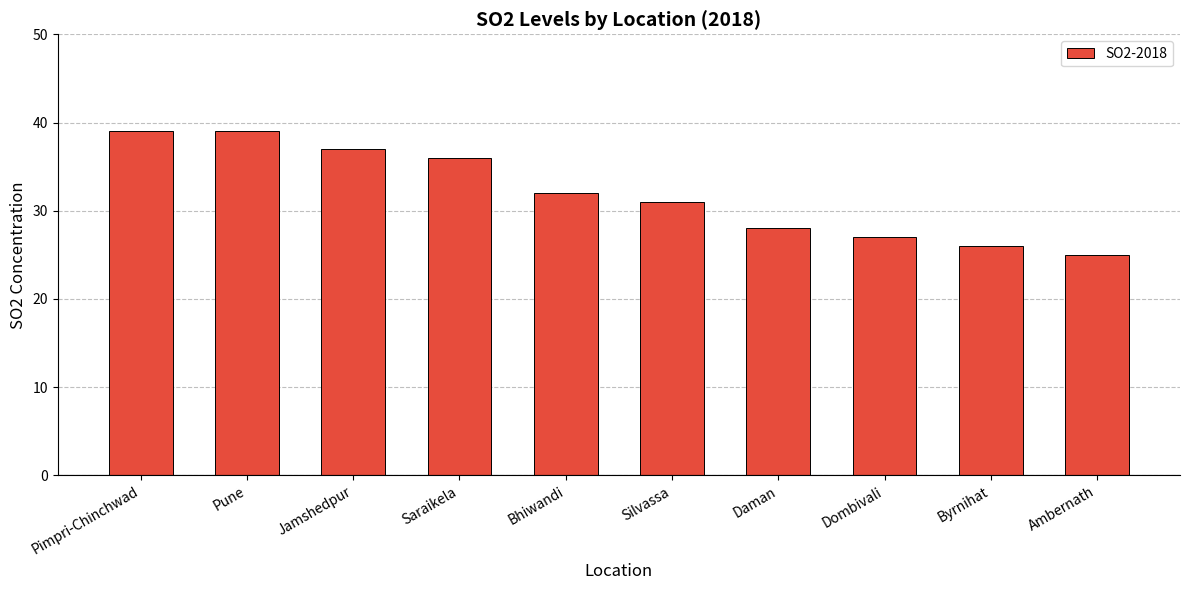

What is the average value?

32